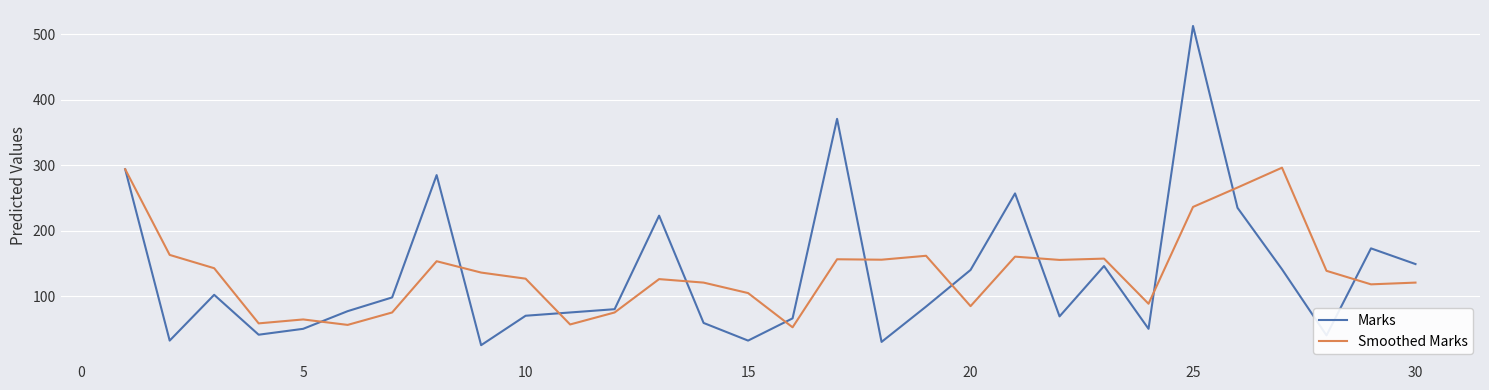

List the series in order of their peak value, lowest first.

Smoothed Marks, Marks